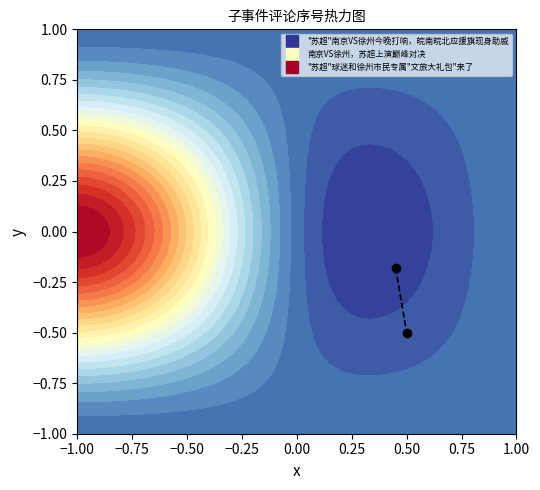

Which series has the largest total across all categories?

南京VS徐州，苏超上演巅峰对决